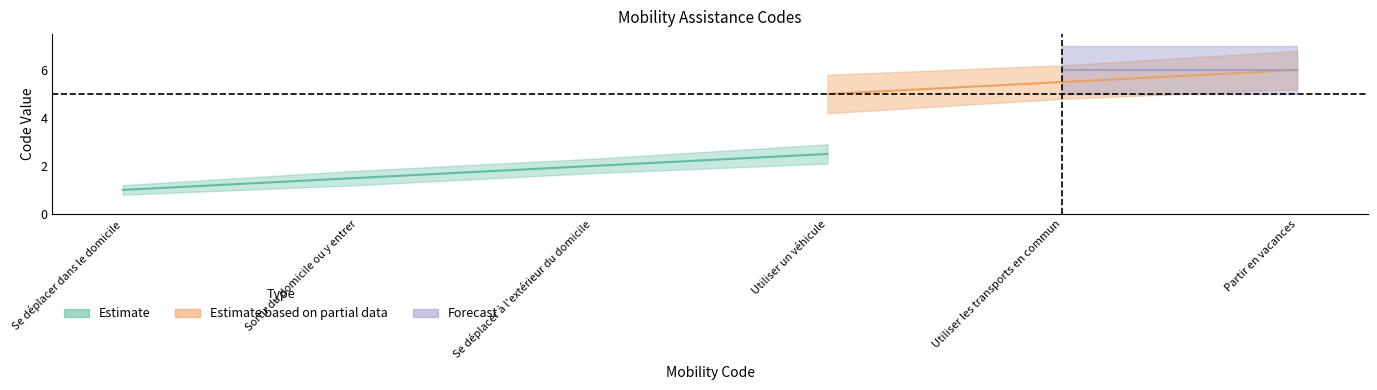

Which category has the highest value in the Forecast series?

Partir en vacances